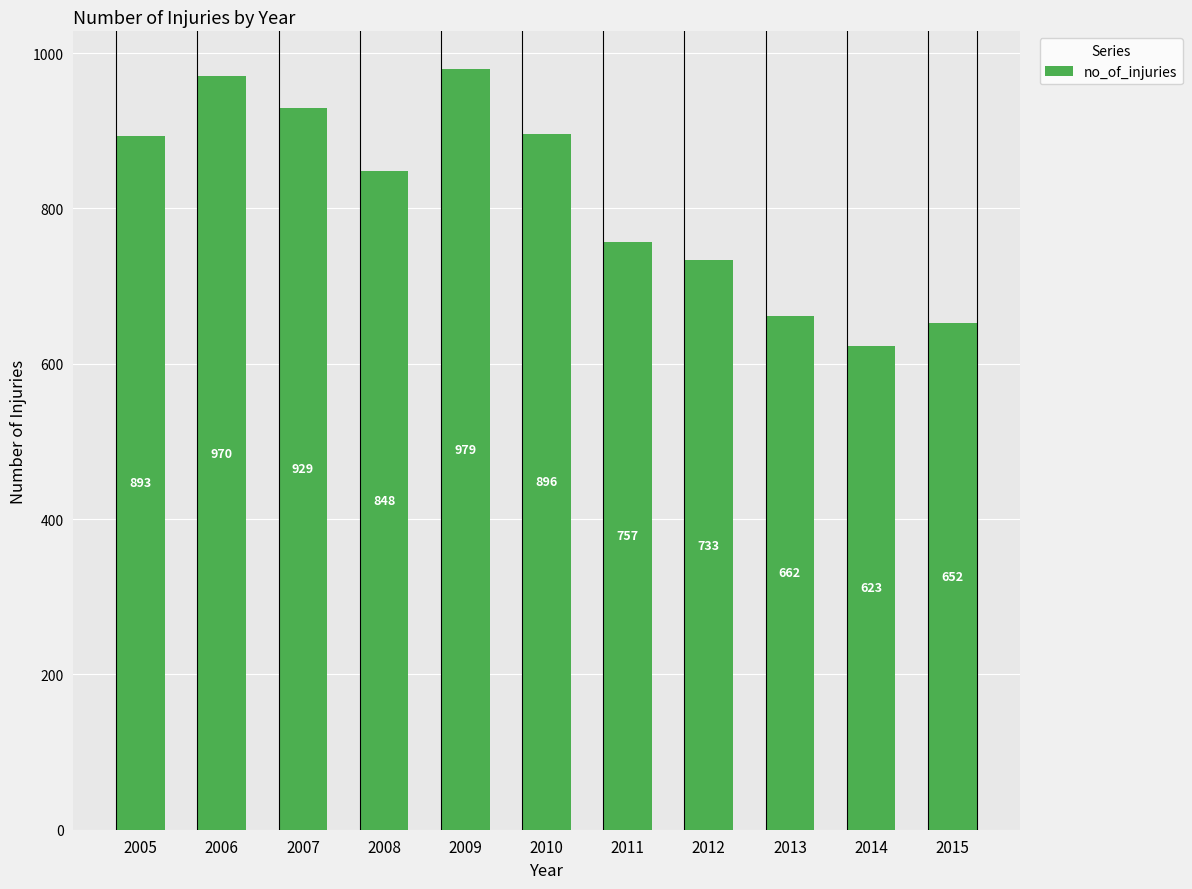

What is the smallest value displayed?

623